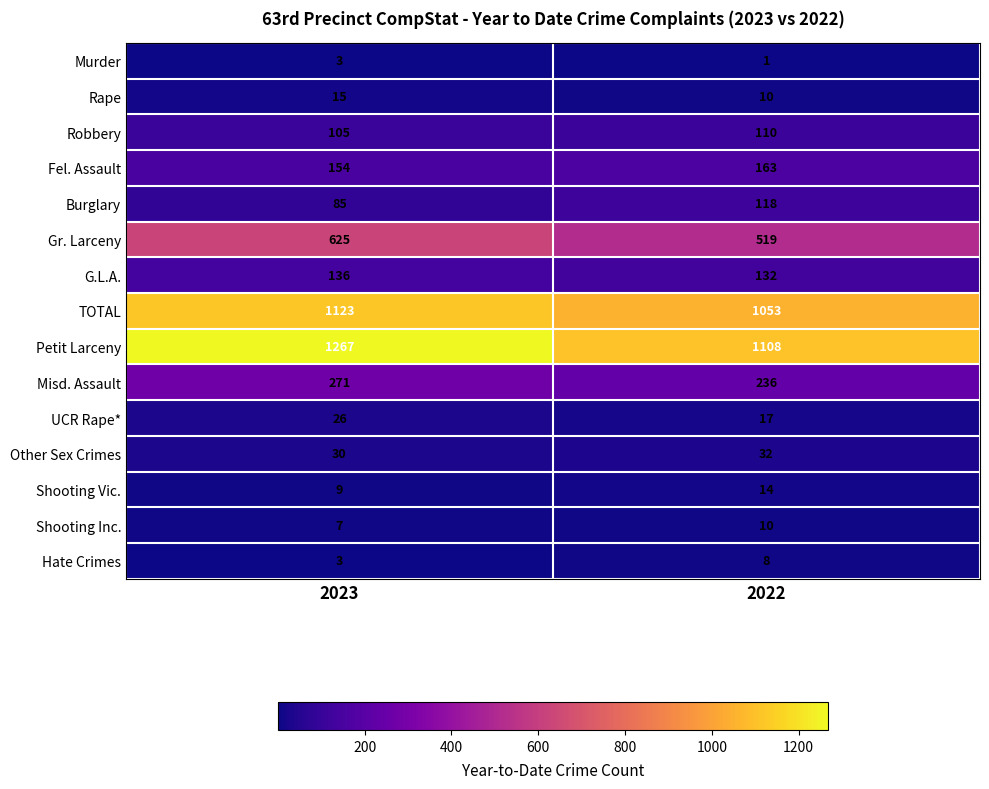

How many series are shown in this chart?

15